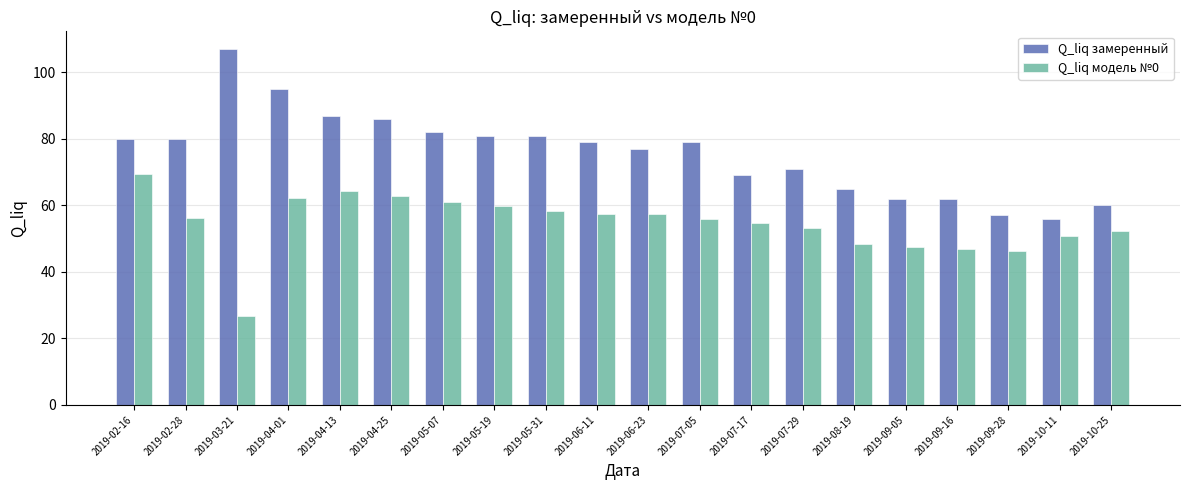

True or false: Q_liq модель №0 has a value of 55.8 at 2019-07-05.

True